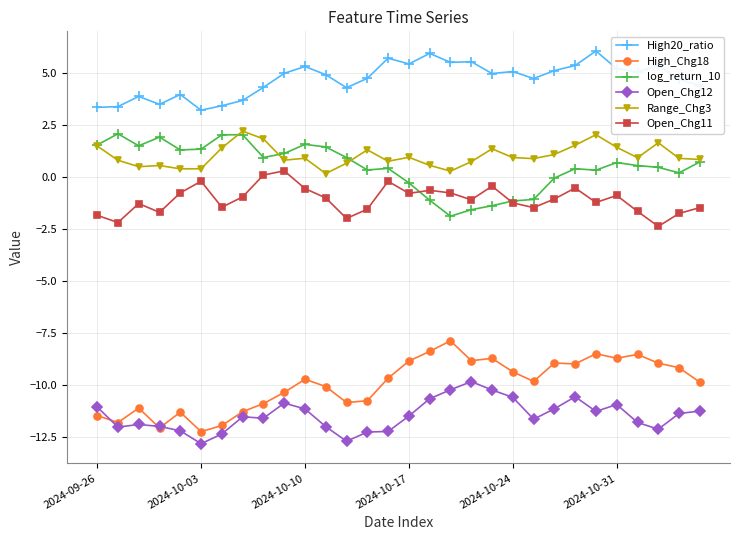

What is the value of the High20_ratio point at the 9th from the left?

4.3